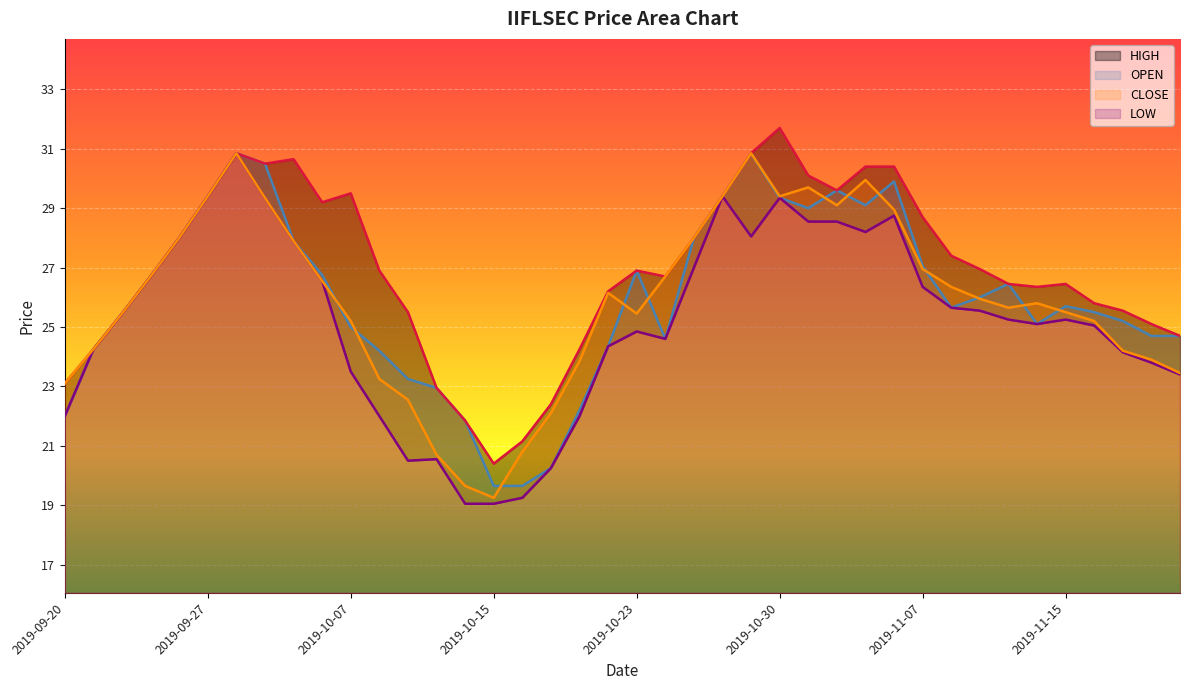

What is the spread (max minus min) of values at 2019-10-16?

1.9